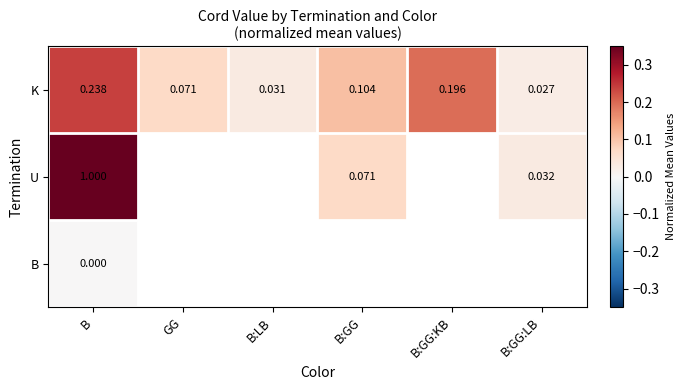

What is the greatest value displayed?

1.0